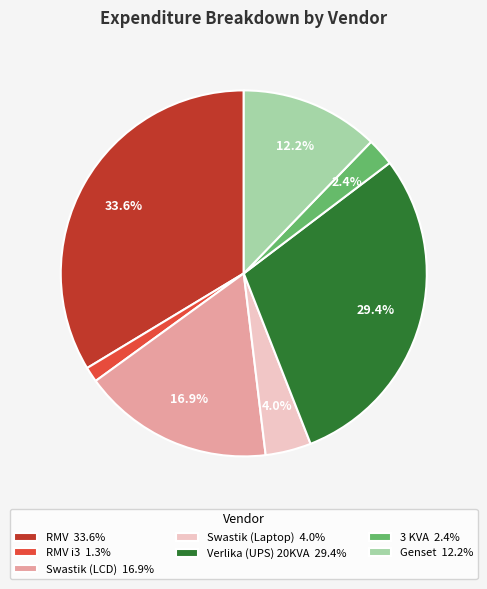

Is there a majority slice in this chart?

No